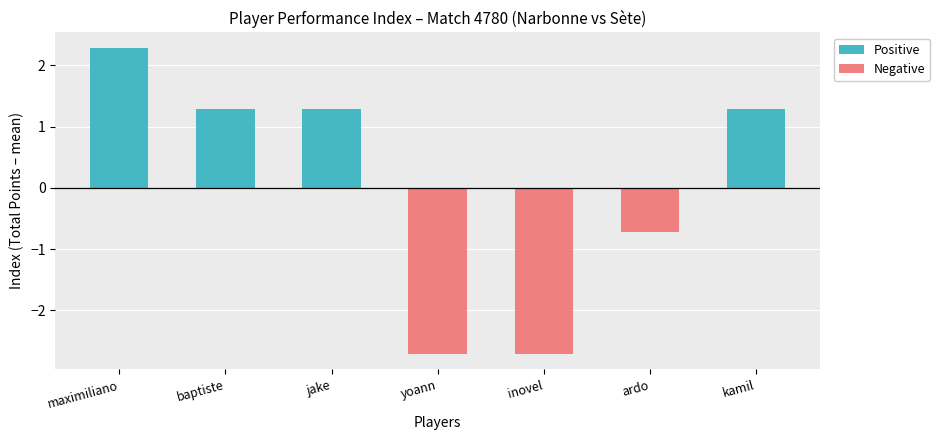

Rank the series at yoann from lowest to highest value.

Negative, Positive